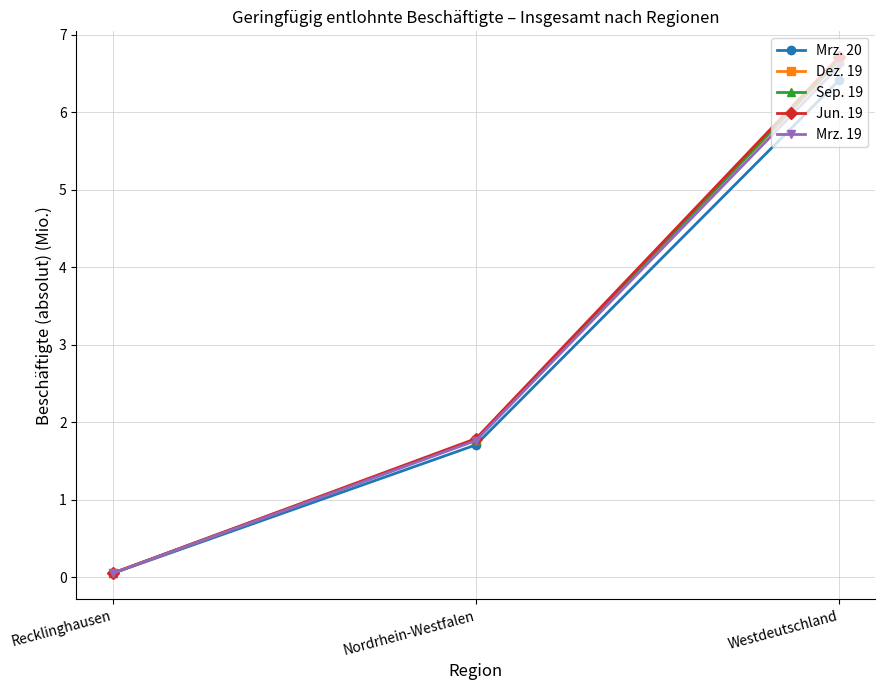

What is the total value across all series at Nordrhein-Westfalen?

8.8